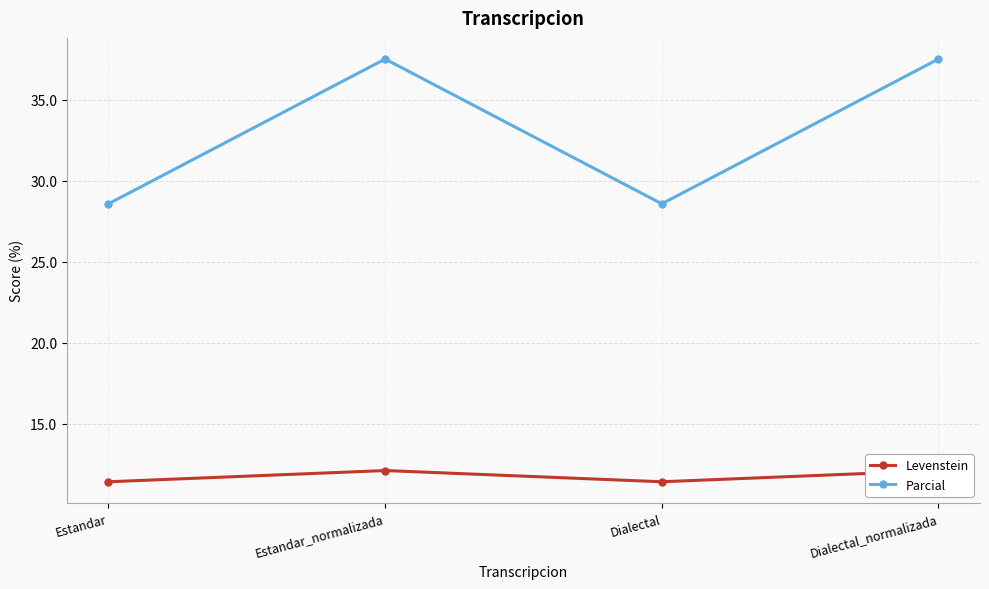

How many lines are shown in the chart?

2